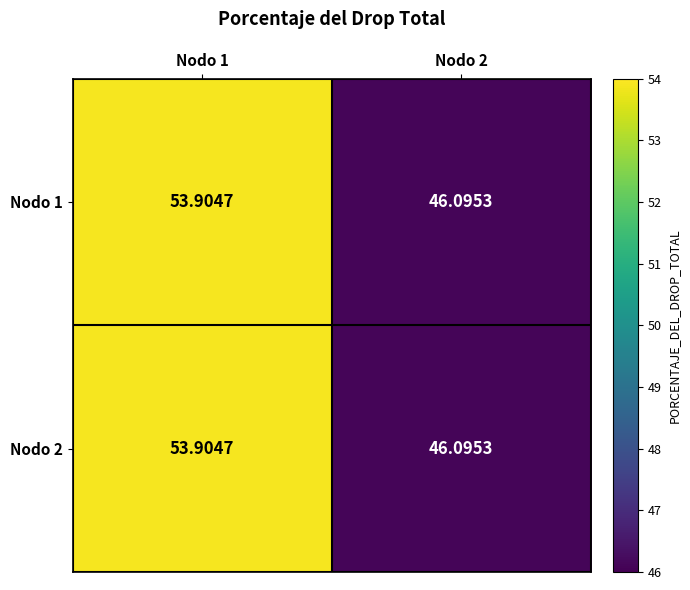

List the series in order of their peak value, lowest first.

Nodo 1, Nodo 2